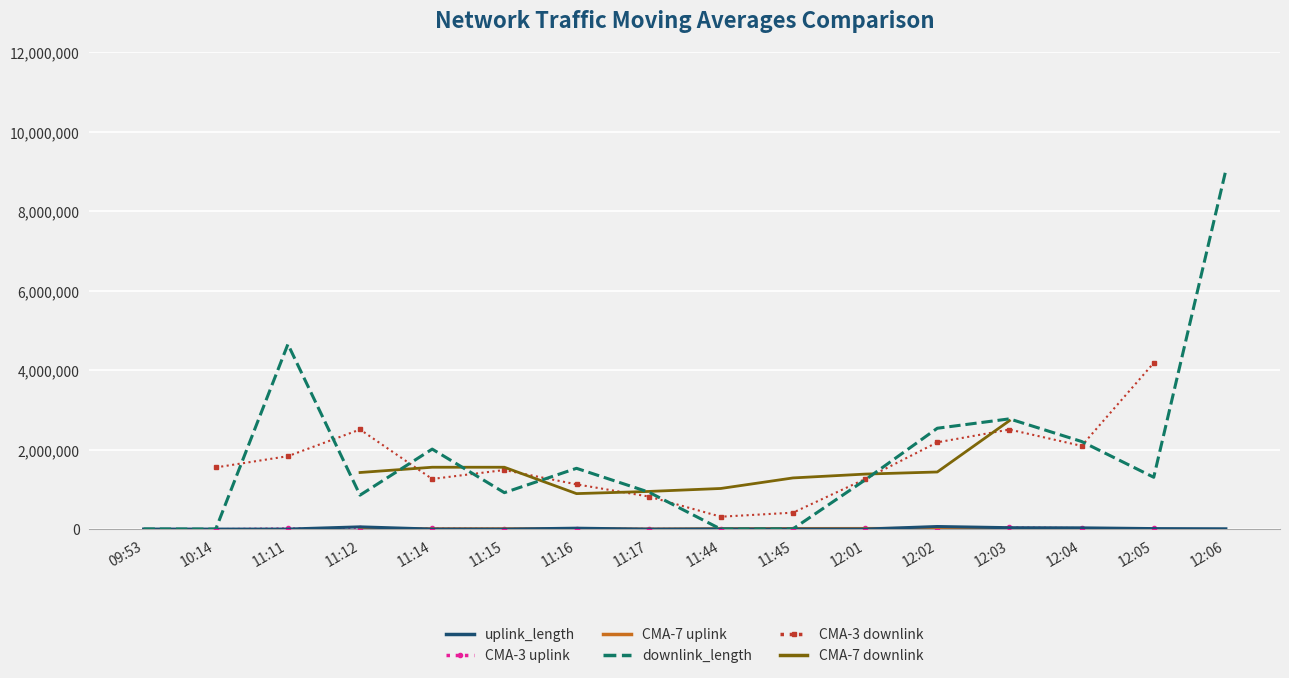

Which category has the lowest value in the CMA-7 uplink series?

09:53